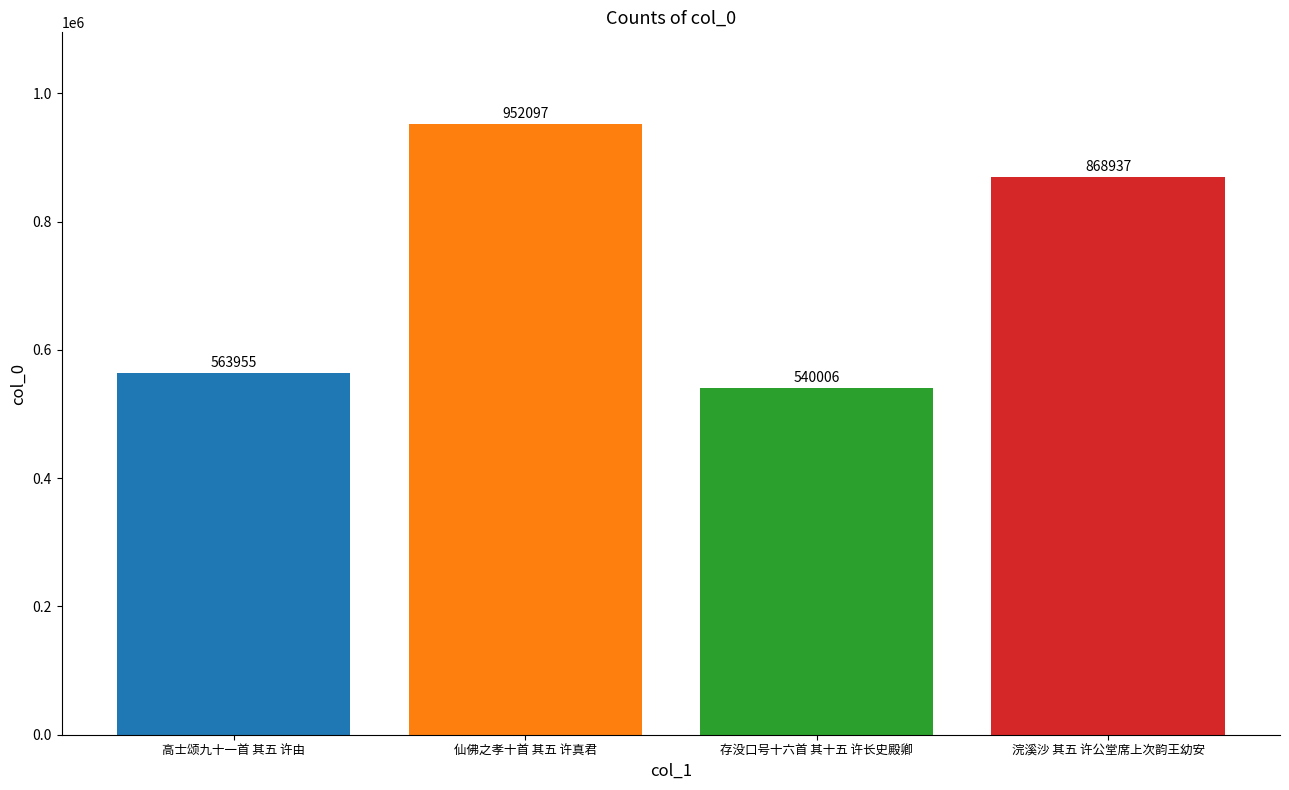

Does the chart contain stacked bars?

No